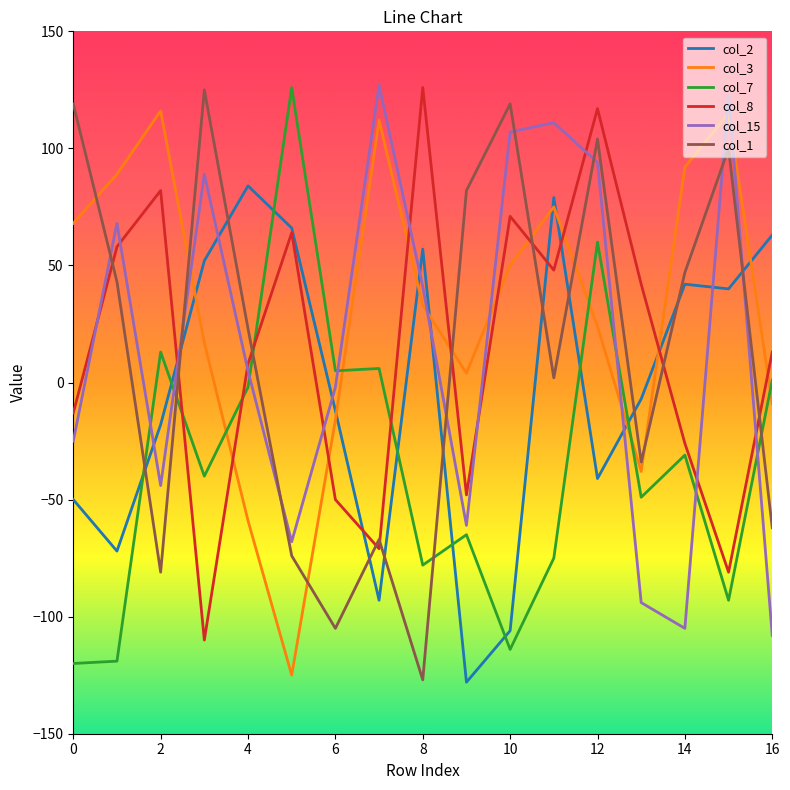

What are all the series names shown in the legend?

col_2, col_3, col_7, col_8, col_15, col_1